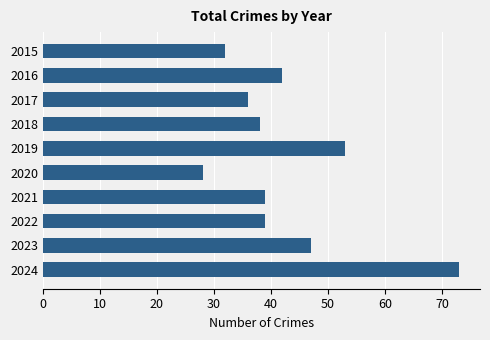

What is the approximate value at 2022, to the nearest 5?

40